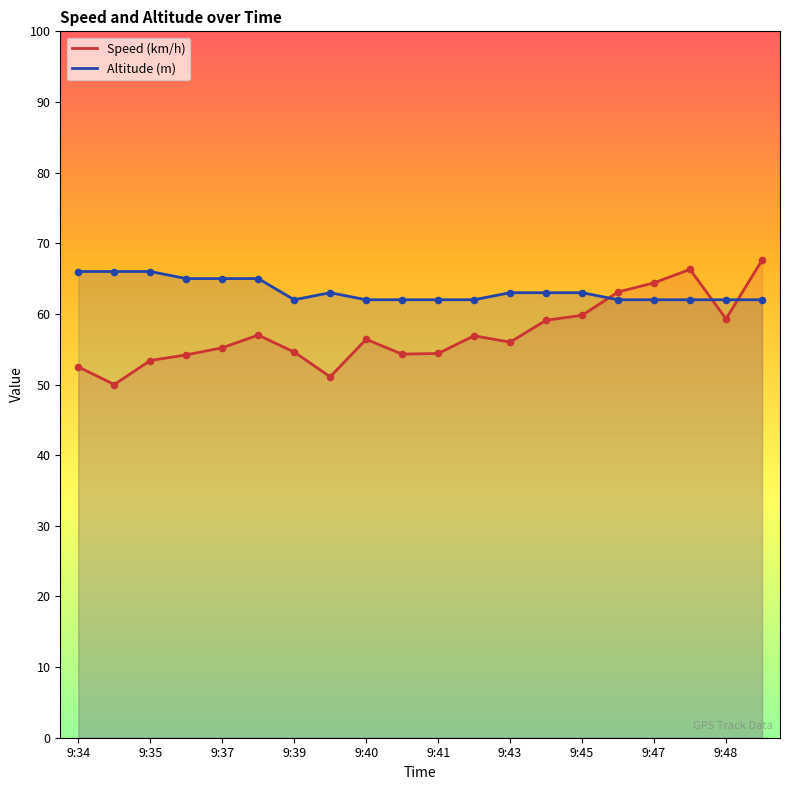

What are all the series names shown in the legend?

Speed (km/h), Altitude (m)